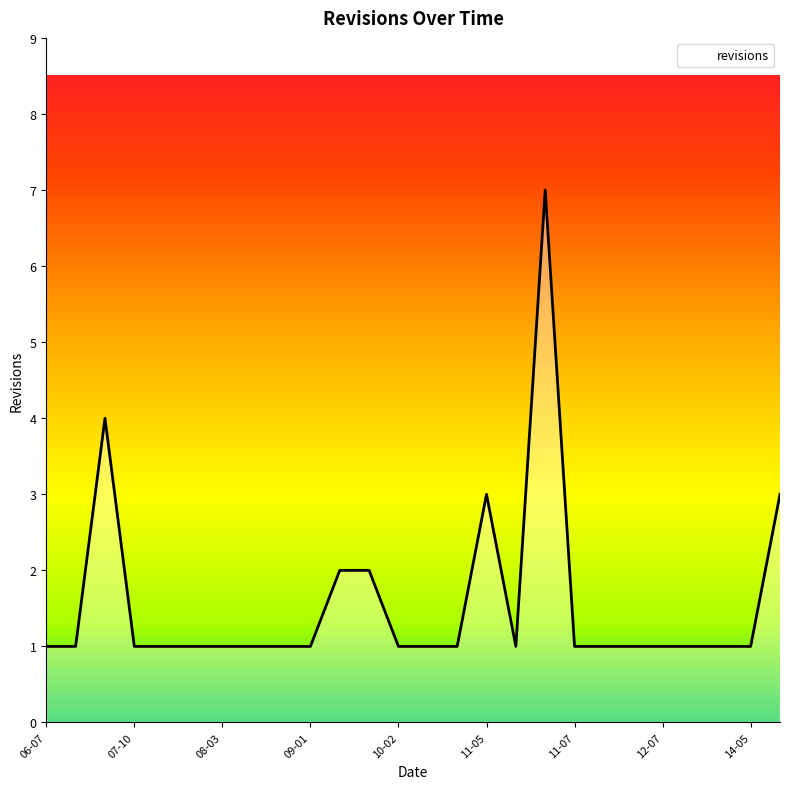

At which category does the chart reach its minimum across all series?

06-07